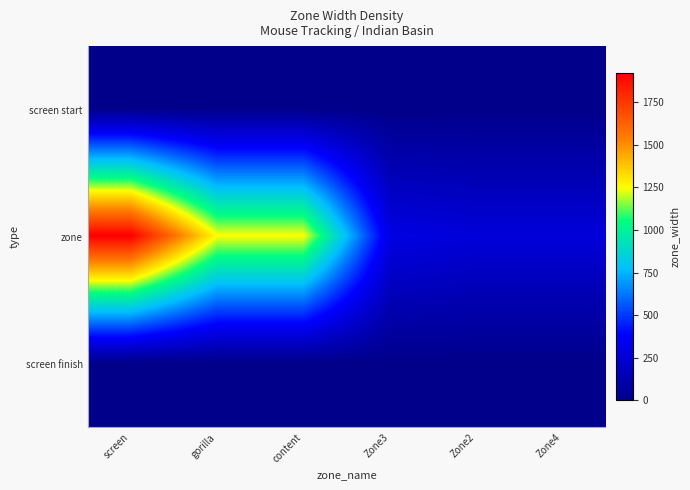

Rank the series at content from highest to lowest value.

zone, screen start, screen finish